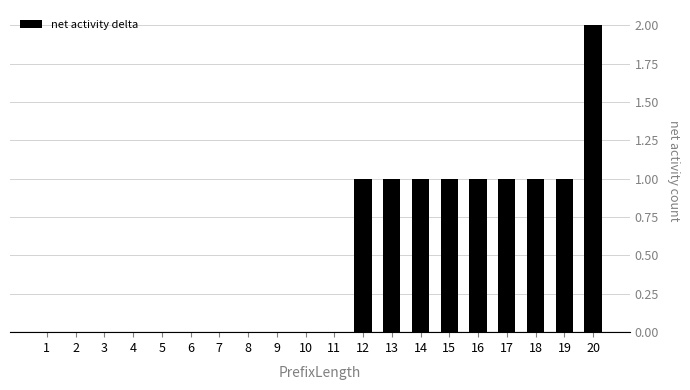

How many values are between 0 and 1?

19